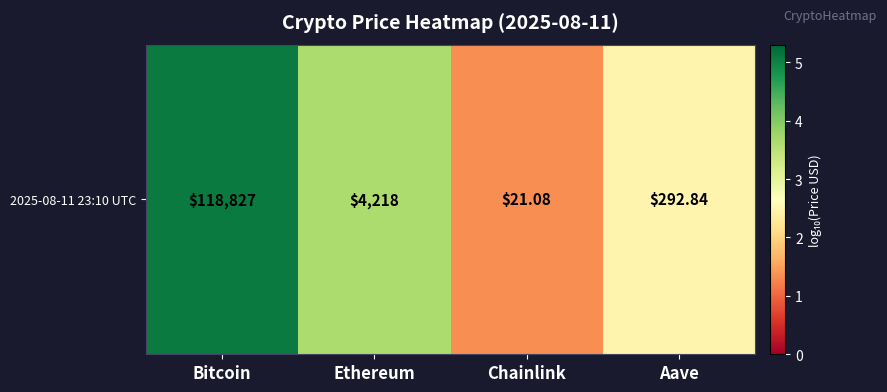

How many values are below 3?

2